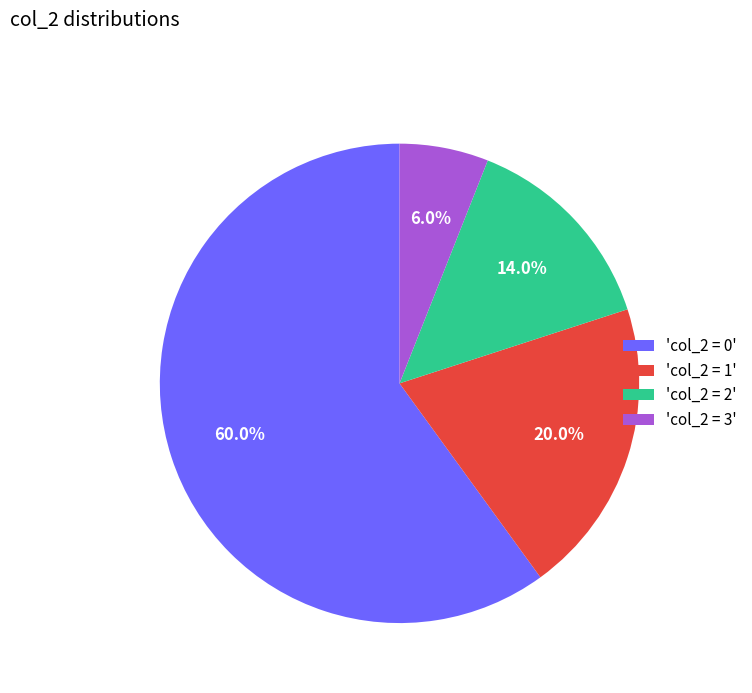

Rank the categories by value from lowest to highest.

'col_2 = 3', 'col_2 = 2', 'col_2 = 1', 'col_2 = 0'